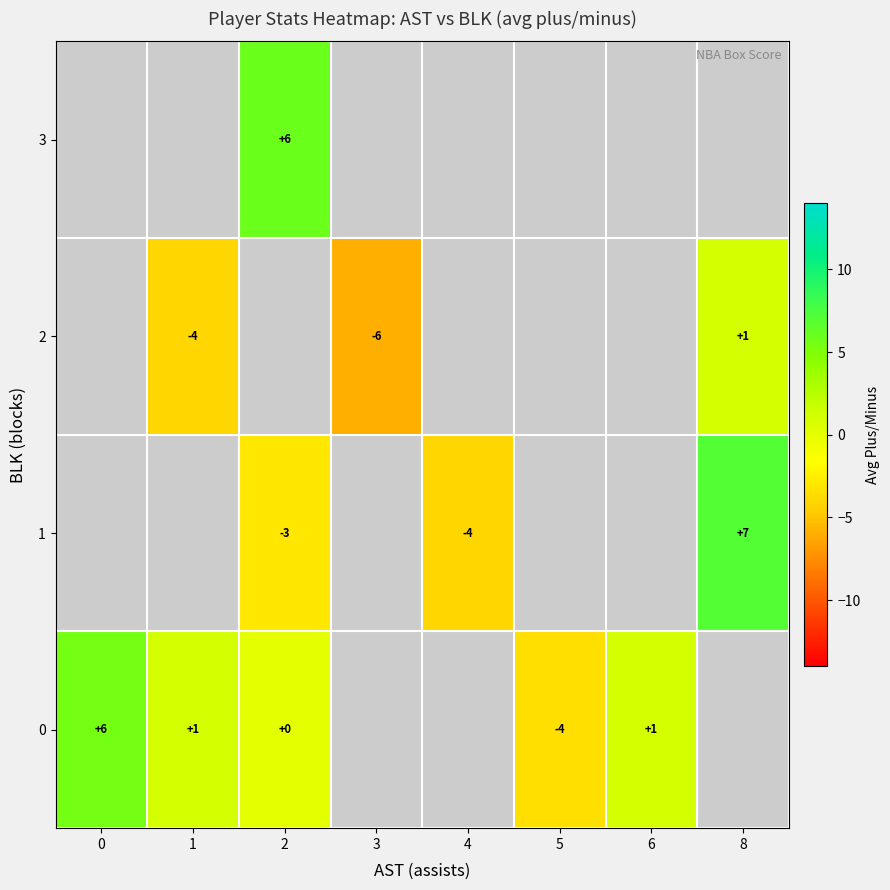

The 0 series shows 1.0 at 1. True or false?

True